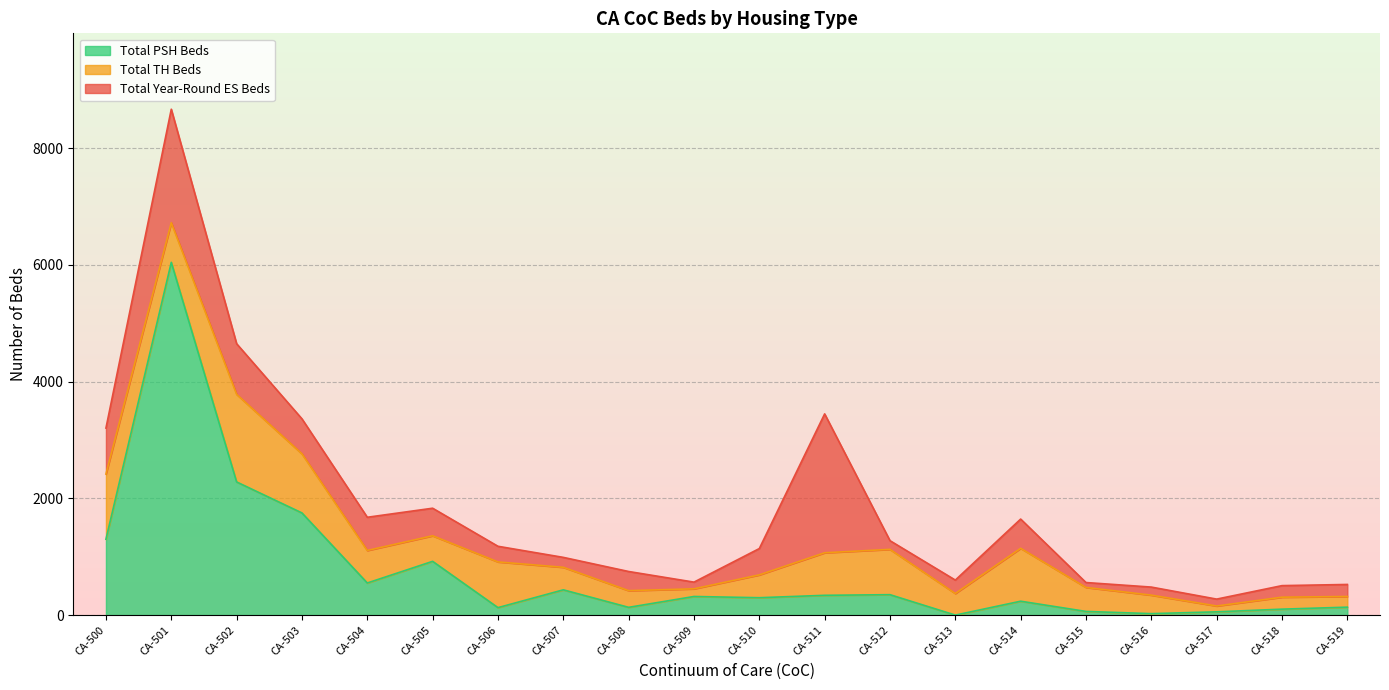

At which label does Total TH Beds first exceed 438?

CA-500